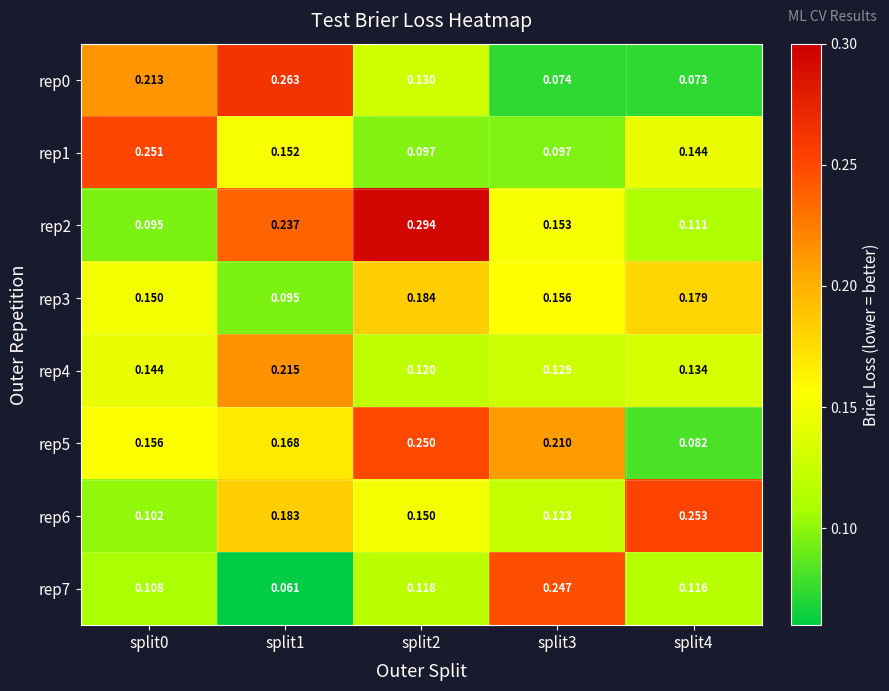

Is the value of rep2 at split4 greater than the value of rep3 at split3?

No